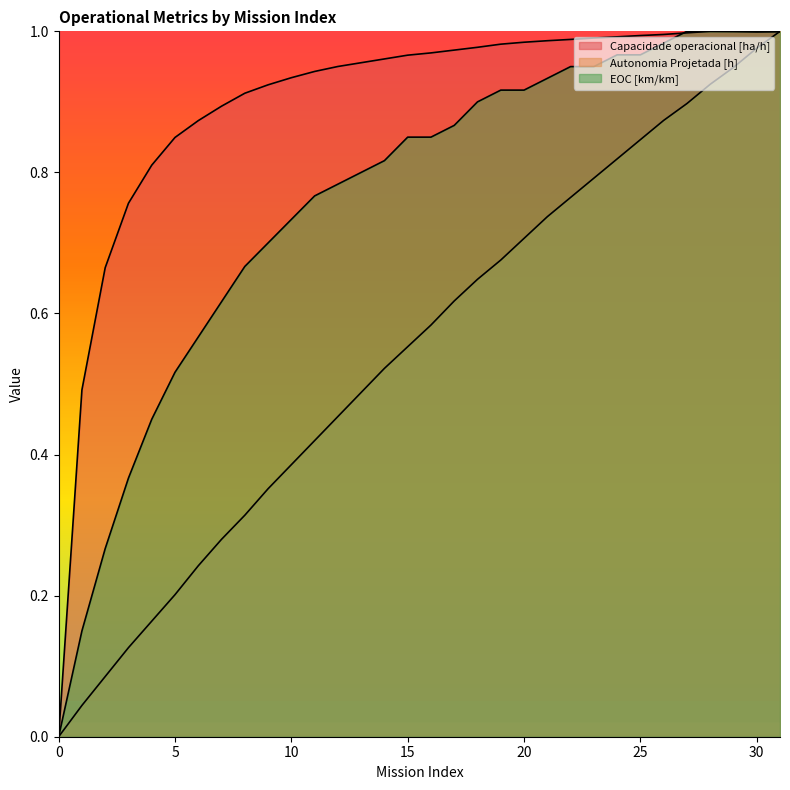

How many values in the EOC [km/km] series exceed 0?

31